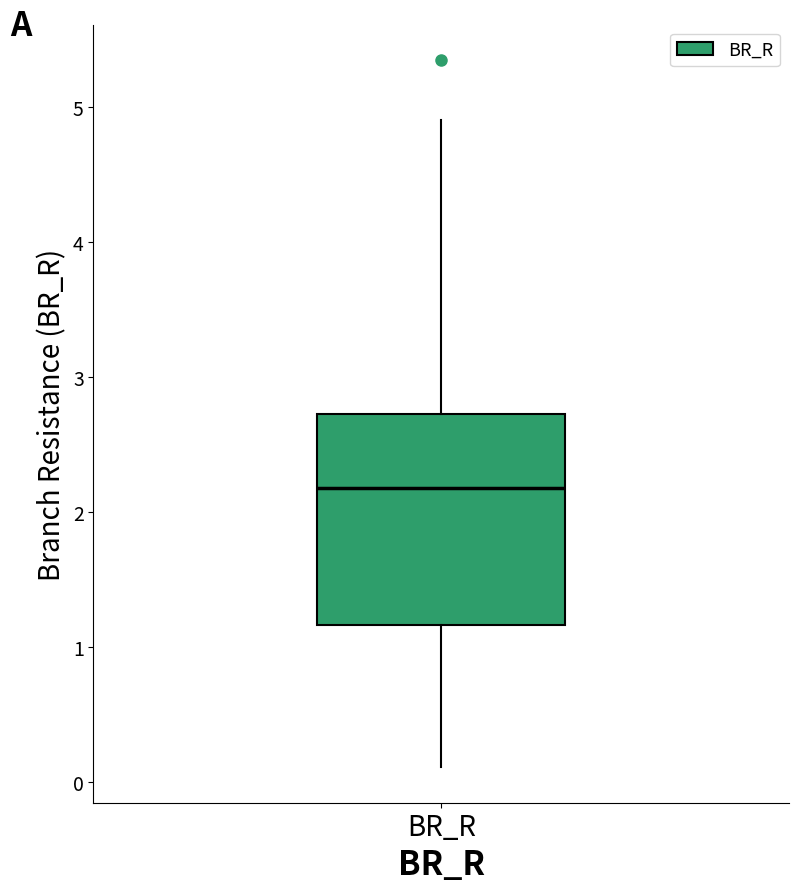

Read this box plot against the y-axis: the position of the median line, the range covered by the box, and the ends of both whiskers. The values are not printed on the chart, so give them approximately, as read against the axis.

median 2.2, box 1.2 to 2.7, whiskers 0.1 to 4.9